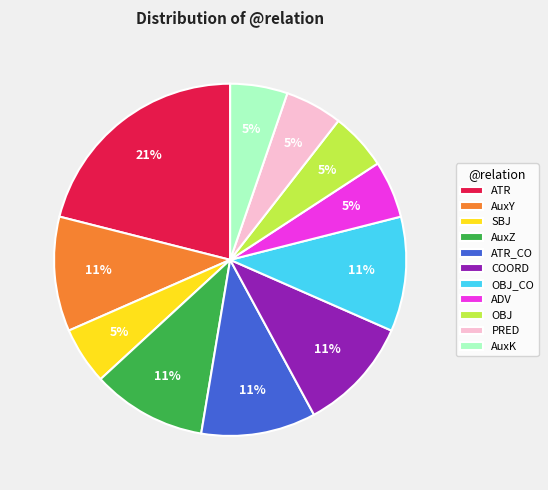

Is there any slice that represents more than half of the pie?

No